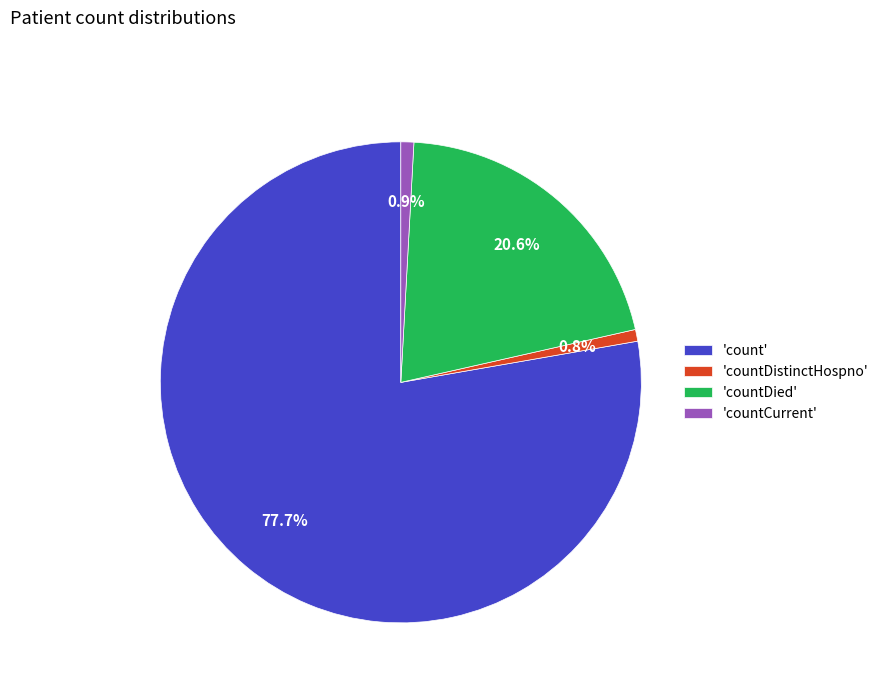

Combined, what portion of the pie is 'countDied' and 'countDistinctHospno'?

21.4%